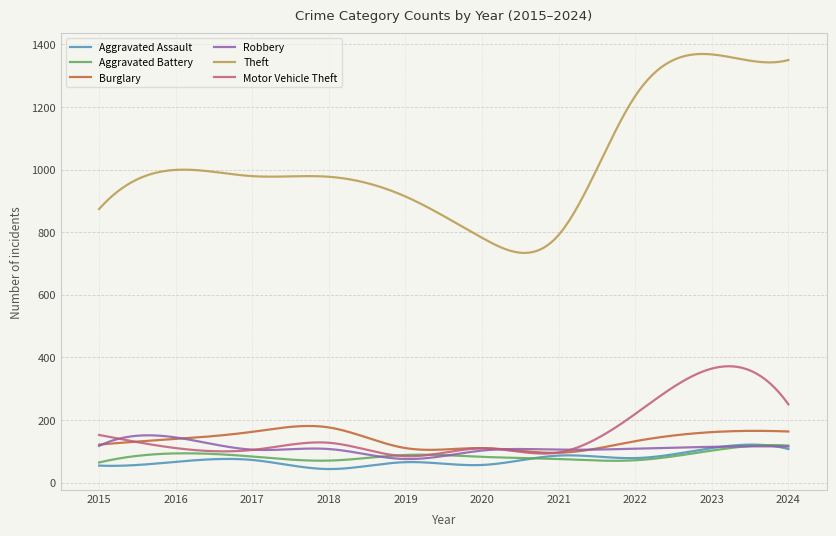

True or false: Burglary and Motor Vehicle Theft cross at least once.

True